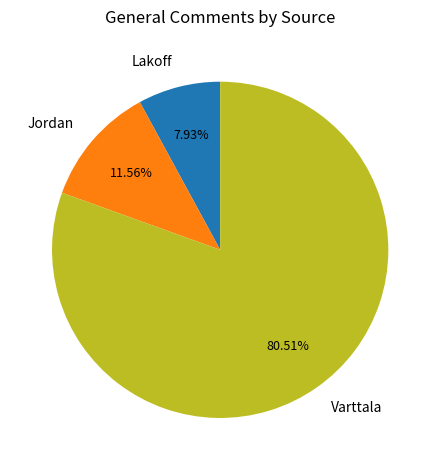

To the nearest percent, what is the average slice percentage?

33%